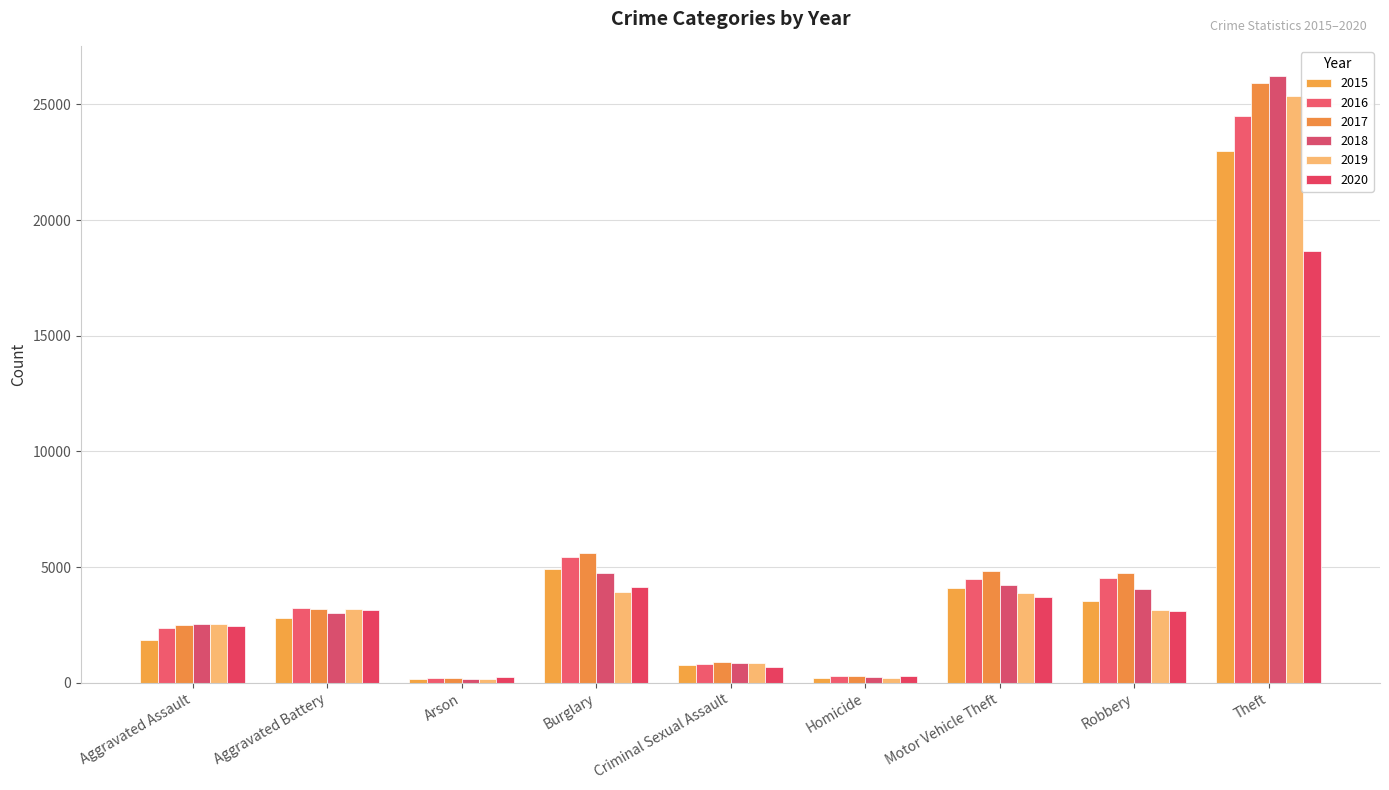

Which has a higher value, Aggravated Assault or Burglary?

Burglary